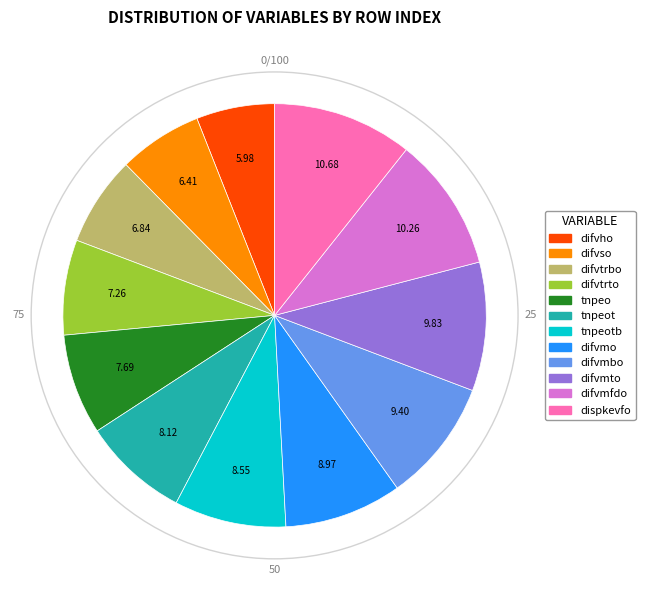

Is there a majority slice in this chart?

No